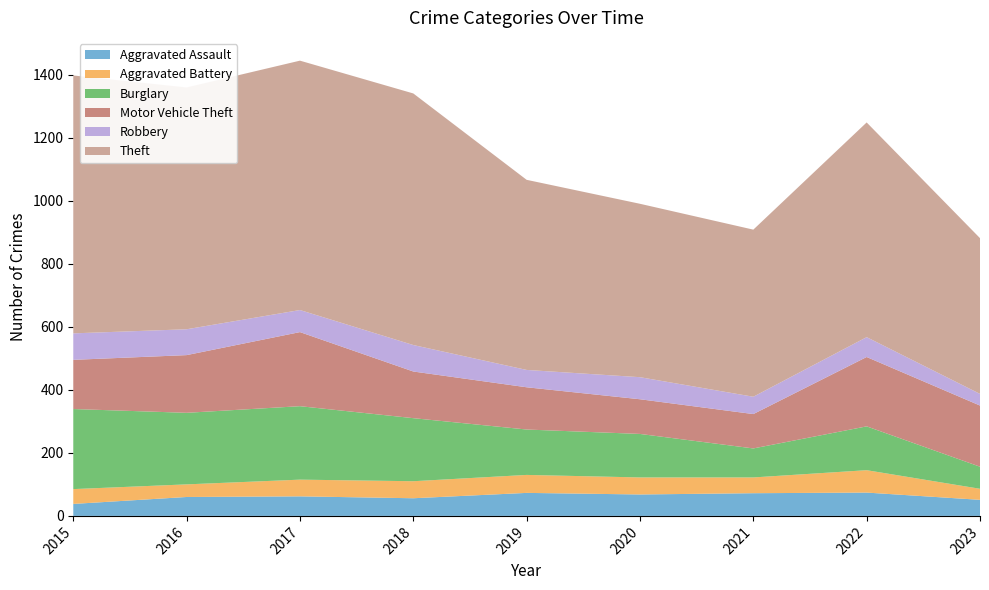

Where do Aggravated Battery and Aggravated Assault first cross each other?

2015 and 2016